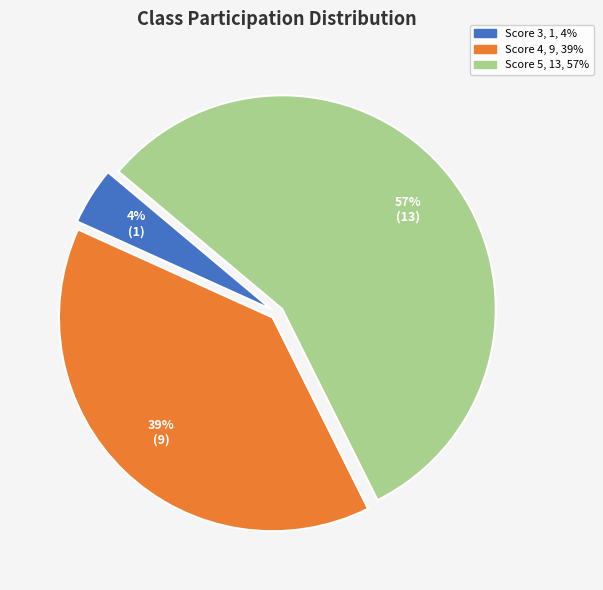

Is there a majority slice in this chart?

Yes